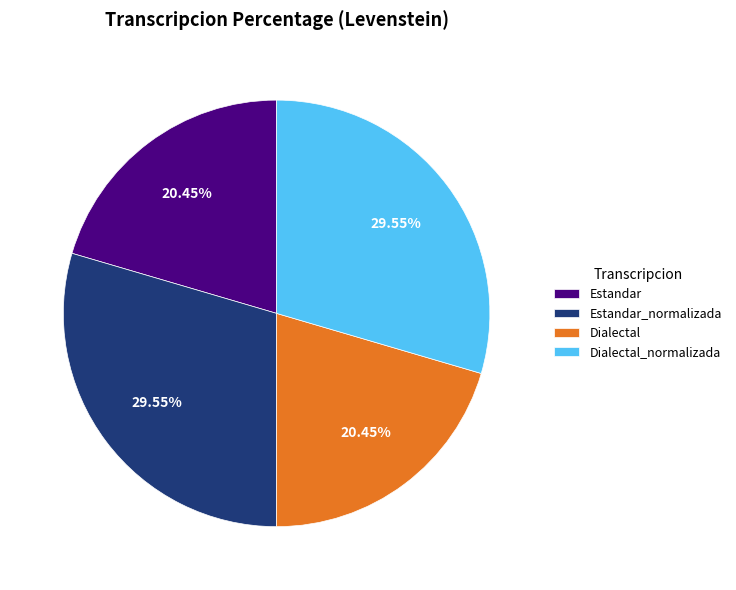

Approximately how many times larger is the value at Dialectal compared to Estandar?

1.0